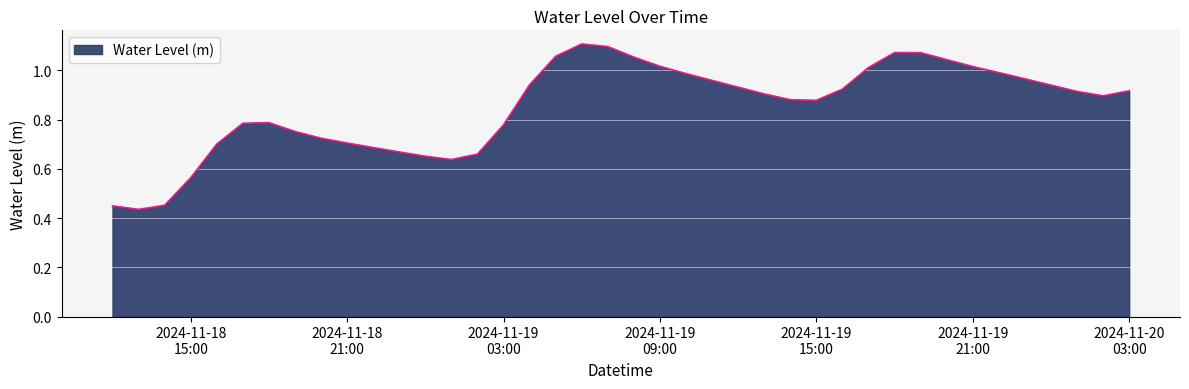

At which label is the value closest to 0?

2024-11-18 13:00:00